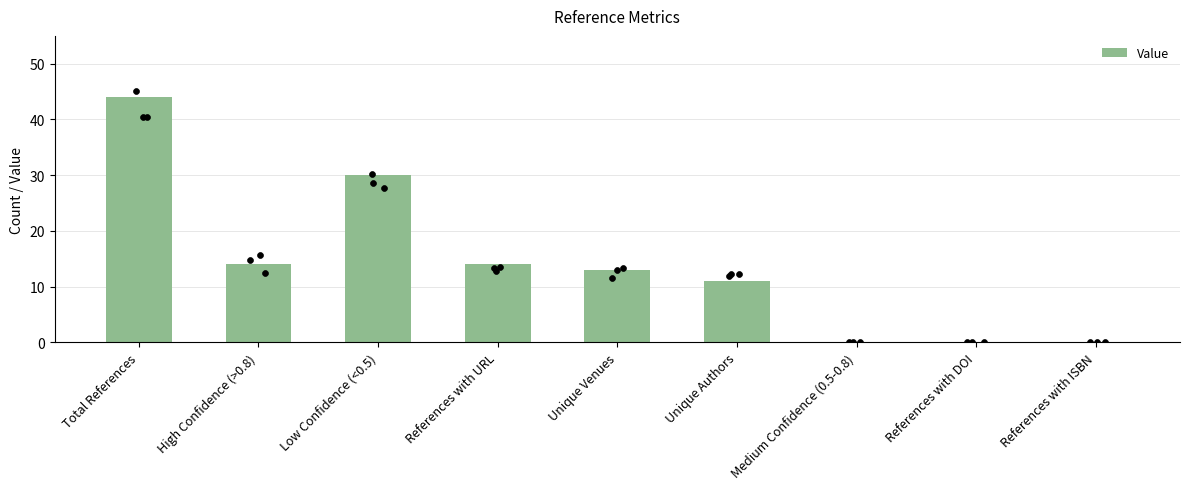

What is the change in value from Unique Venues to Medium Confidence (0.5-0.8)?

-13